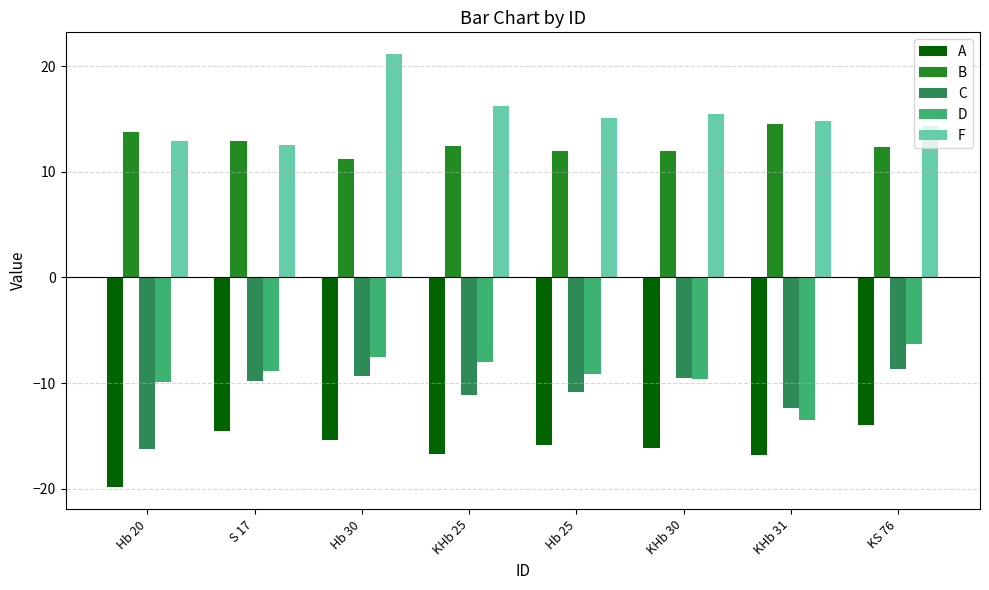

At which label does F first exceed 15?

Hb 30